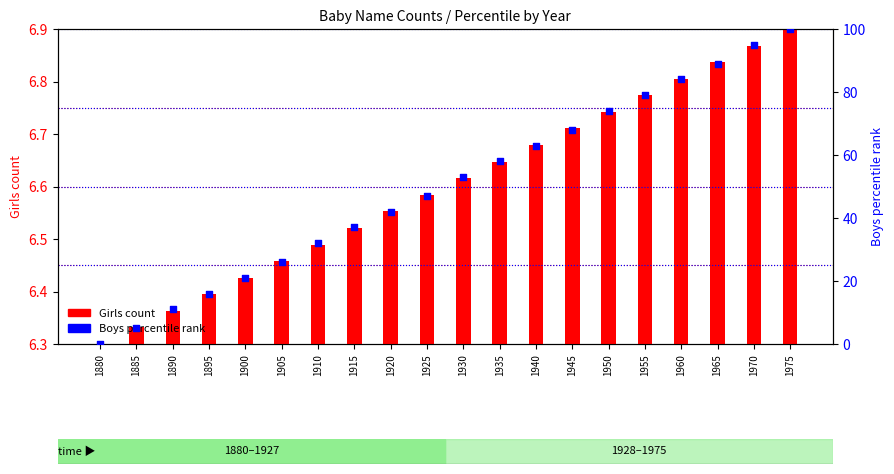

At which category is the sum across all series the highest?

1975